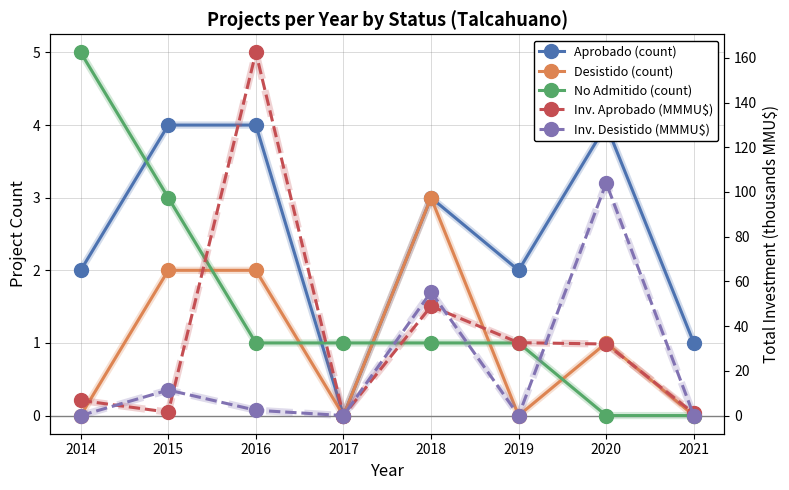

List the series in order of their peak value, highest first.

Inv. Aprobado (MMMU$), Inv. Desistido (MMMU$), No Admitido (count), Aprobado (count), Desistido (count)